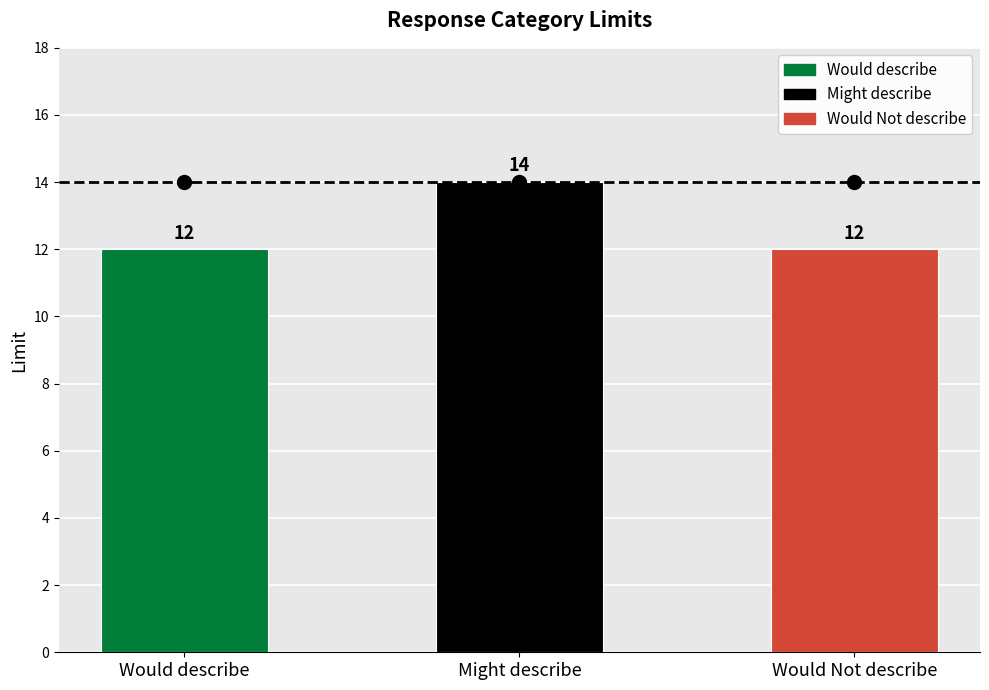

What value does the data have at Would Not describe?

12